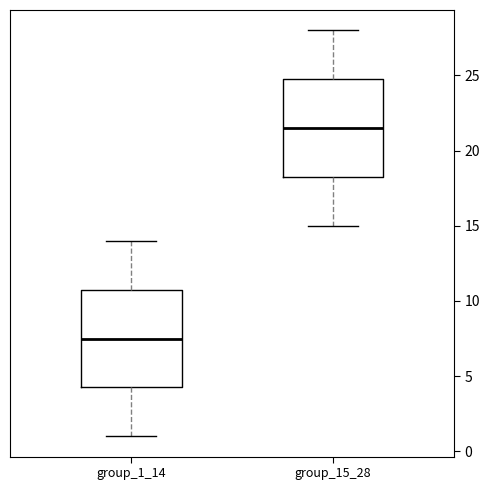

Which box's median line is the lowest?

group_1_14